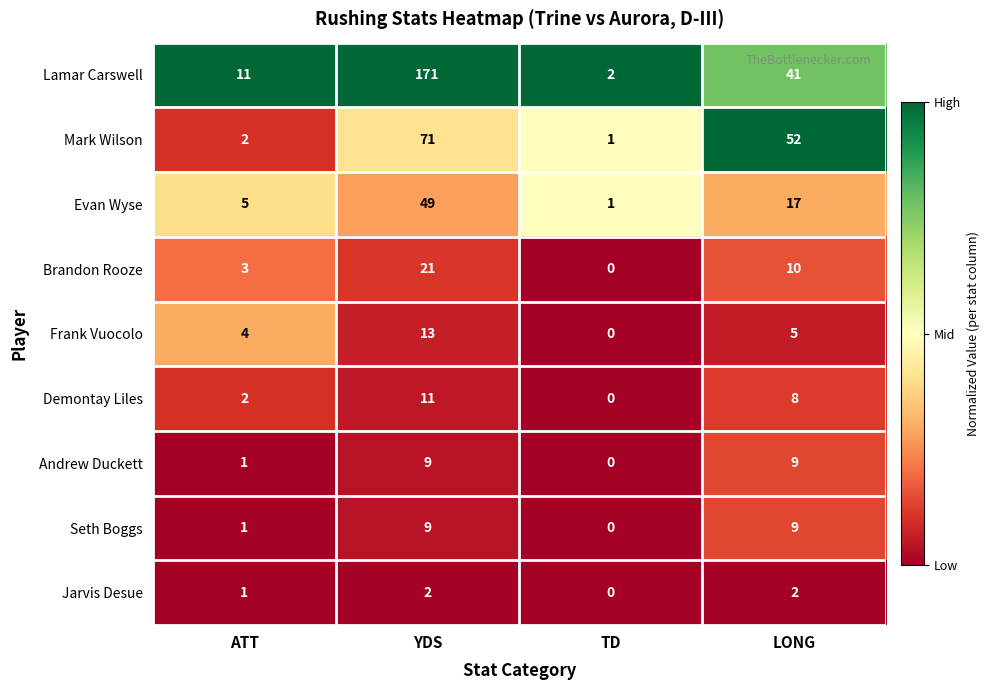

Where is Seth Boggs nearest to the value 4?

ATT